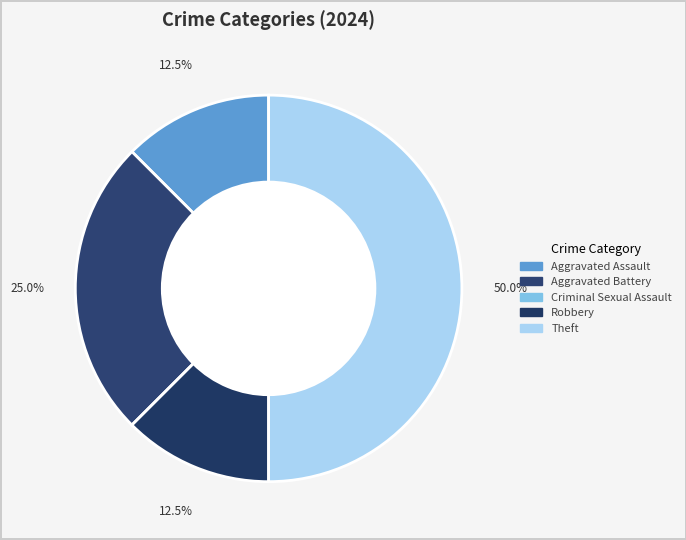

Which slice is the largest?

Theft